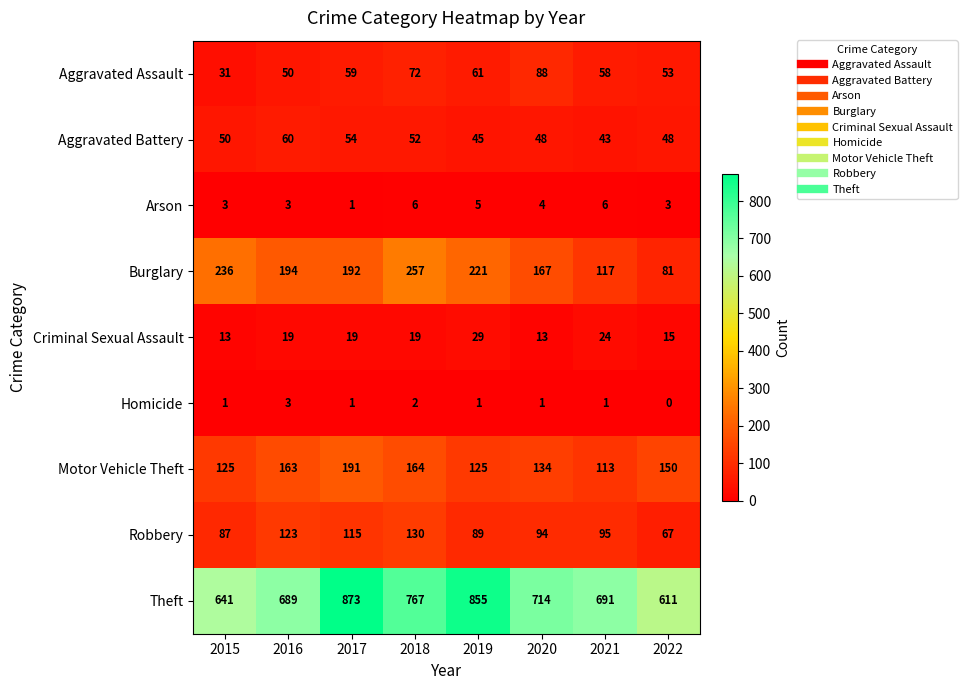

What is the greatest value displayed?

873